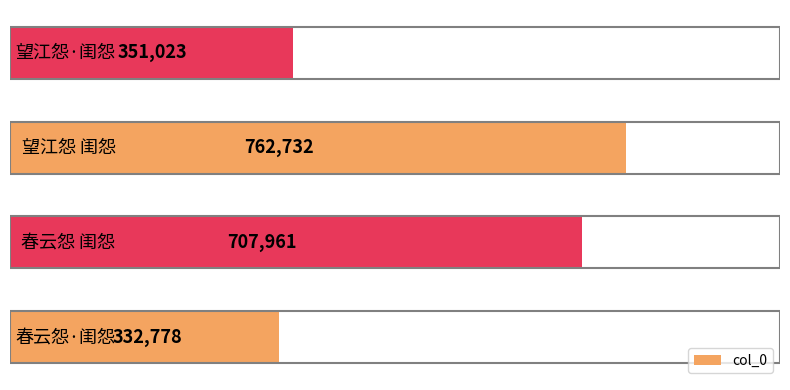

How many bars are there in total?

4